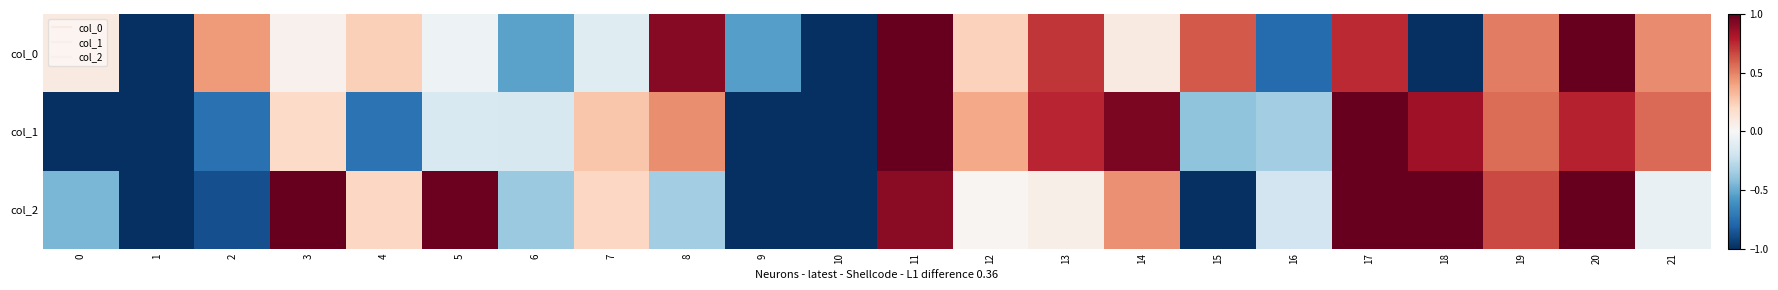

Which label corresponds to the largest value in the chart?

11